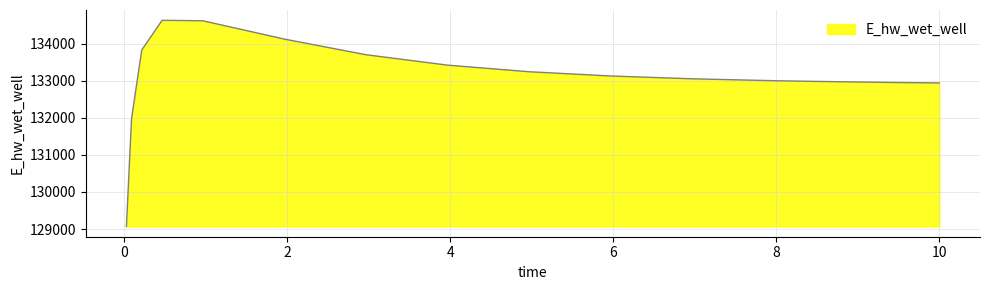

What is the minimum value shown in the chart?

129070.3